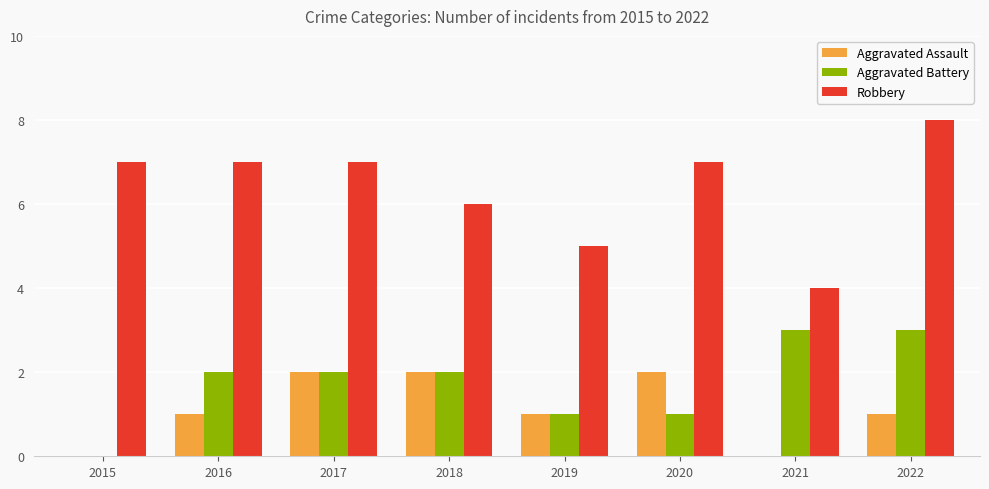

The value of Robbery at 2017 is 11. True or false?

False